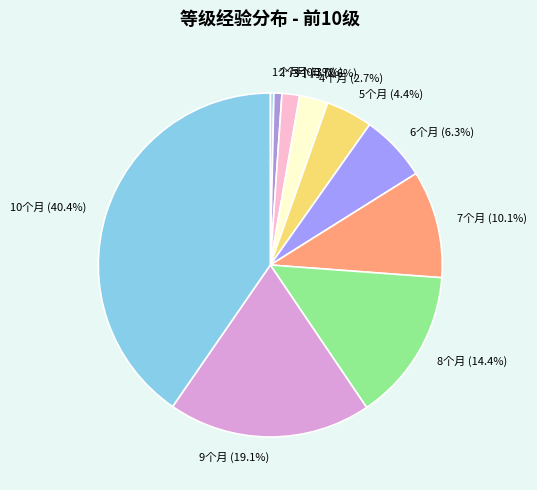

How much of the chart is everything except 3个月?

98.4%